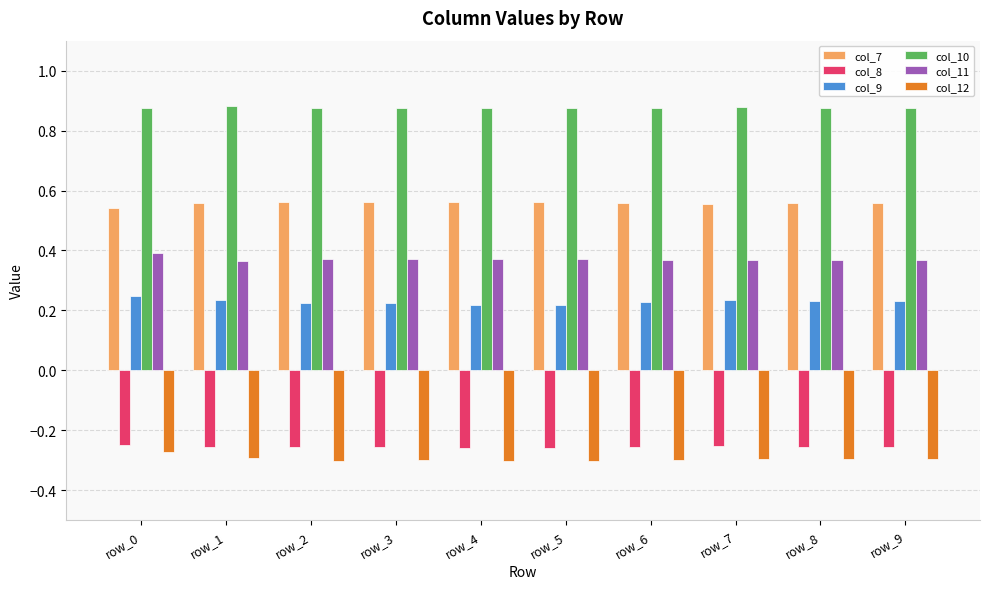

The value of col_10 at row_1 is 0.3. True or false?

False